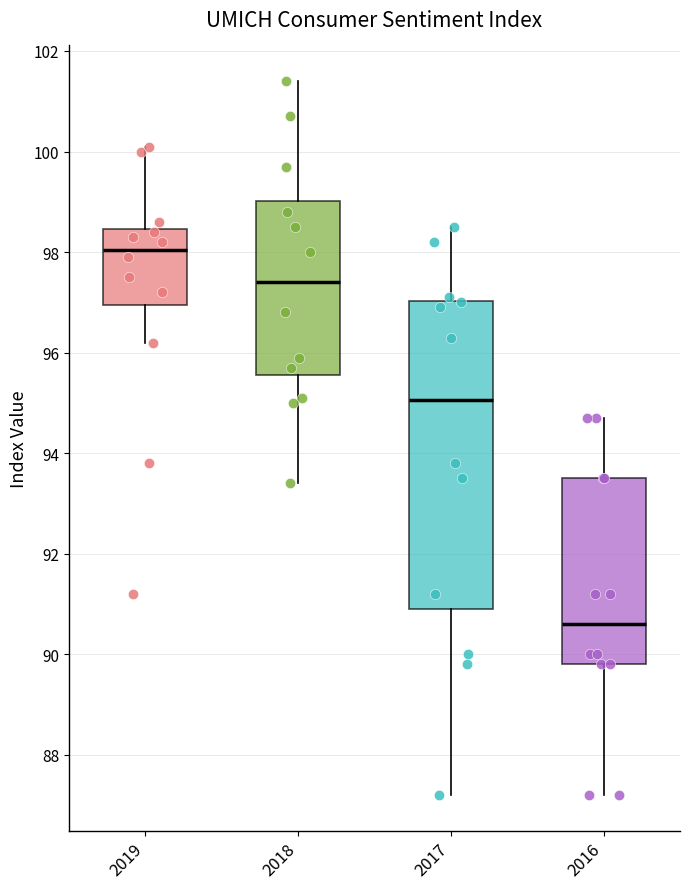

Reading left to right, transcribe this box plot: for each box, give where its median line is, the range the box spans, and where its two whiskers end, as read against the y-axis. The values are not printed on the chart, so give them approximately, as read against the axis.

2019: median 98.0, box 97.0 to 98.4, whiskers 96.2 to 100.2
2018: median 97.4, box 95.6 to 99.0, whiskers 93.4 to 101.4
2017: median 95.0, box 91.0 to 97.0, whiskers 87.2 to 98.6
2016: median 90.6, box 89.8 to 93.6, whiskers 87.2 to 94.8